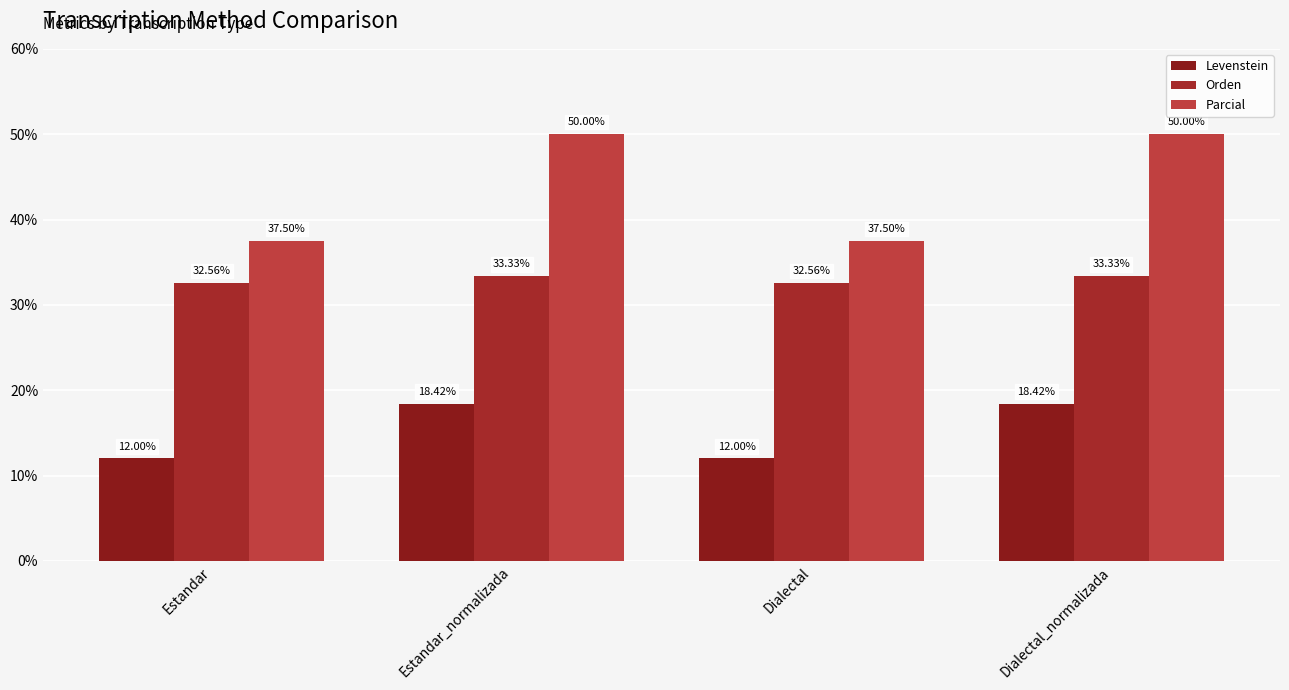

What is the total value across all series at Estandar?

82.1